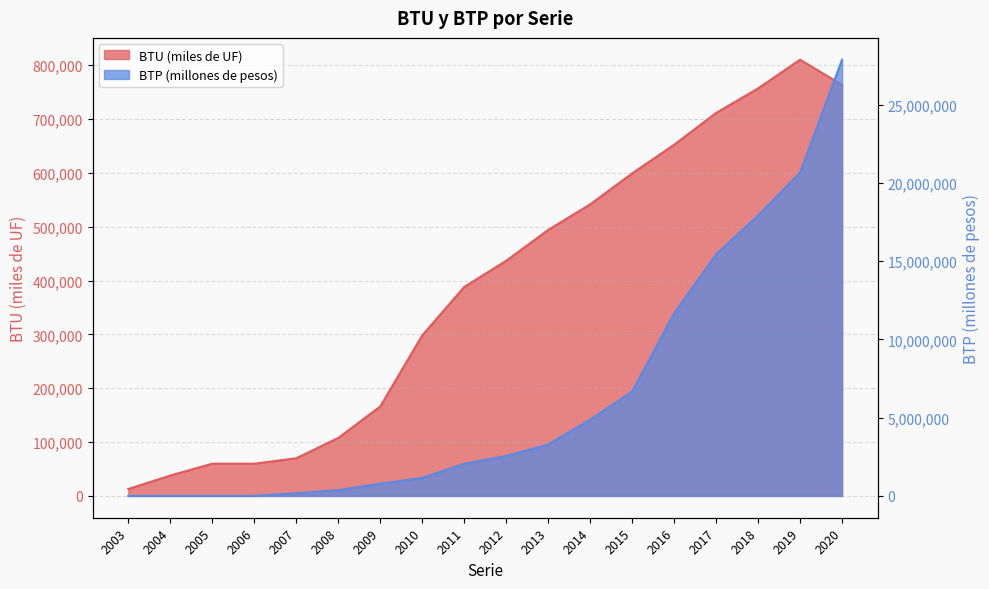

What is the maximum value for BTU (miles de UF)?

810202